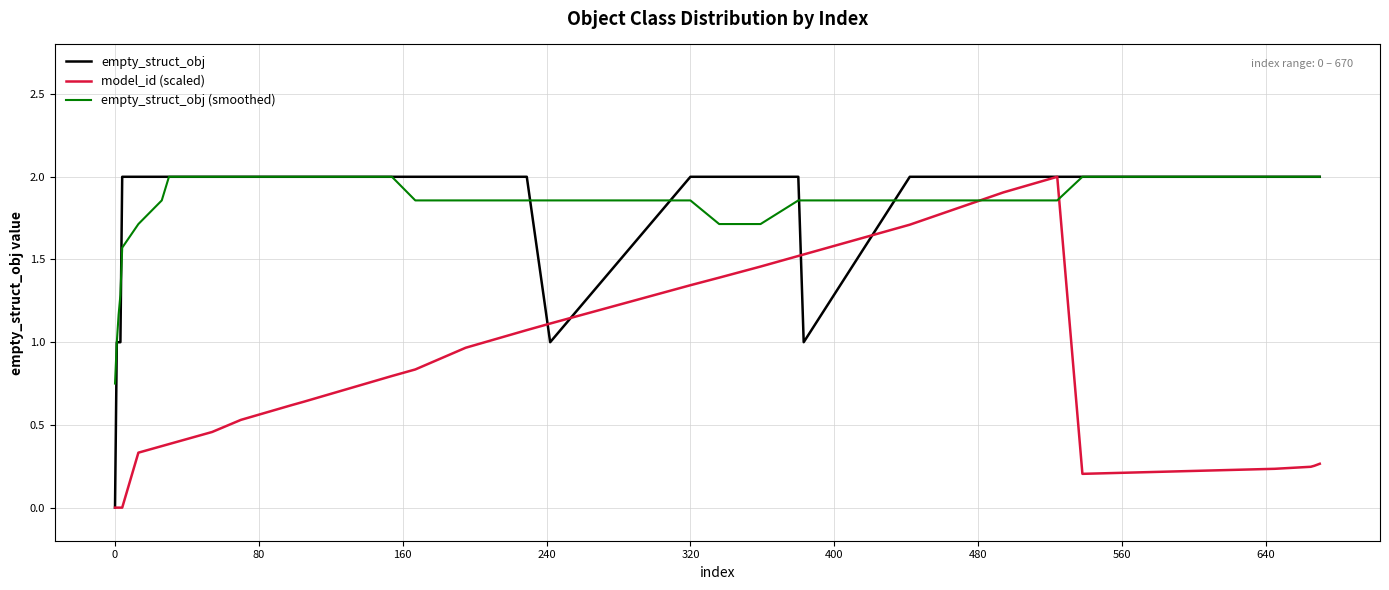

Which series has the largest total across all categories?

empty_struct_obj (smoothed)